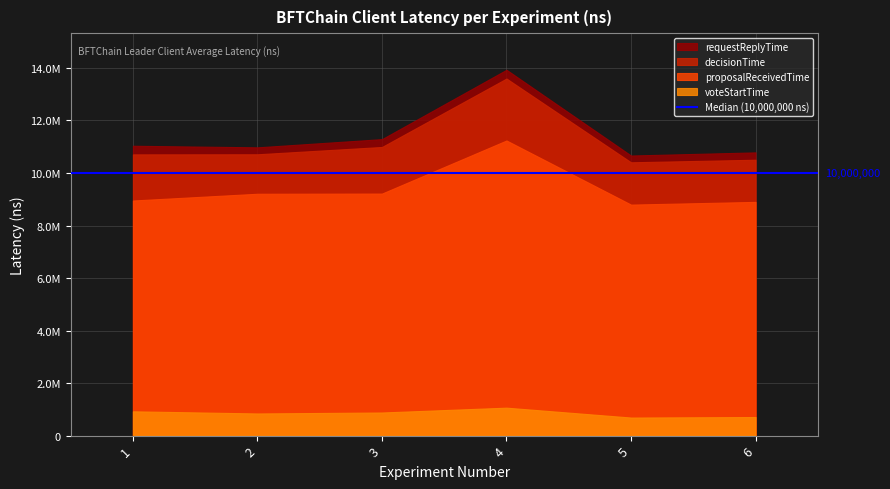

Reading right to left, list all the values displayed in this chart.

voteStartTime: 706581	687115	1063441	879511	842566	924333
proposalReceivedTime: 8899594	8796274	11237909	9216905	9209344	8952485
decisionTime: 10505123	10407976	13597005	10990810	10712723	10709050
requestReplyTime: 10785094	10665509	13931017	11289637	10977023	11037311